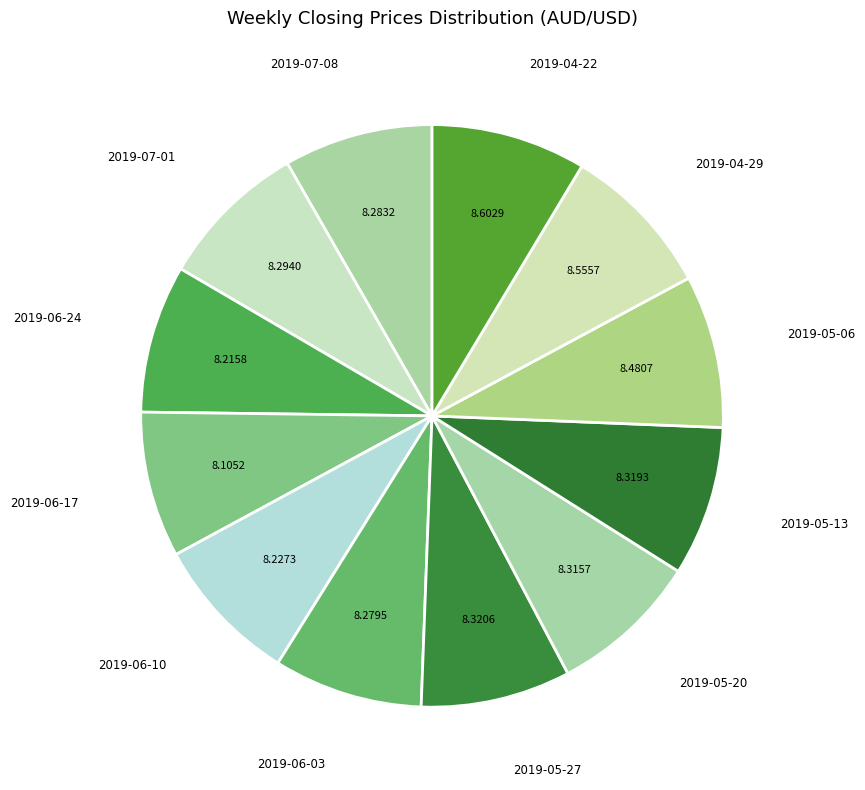

Is there any slice that represents more than half of the pie?

No